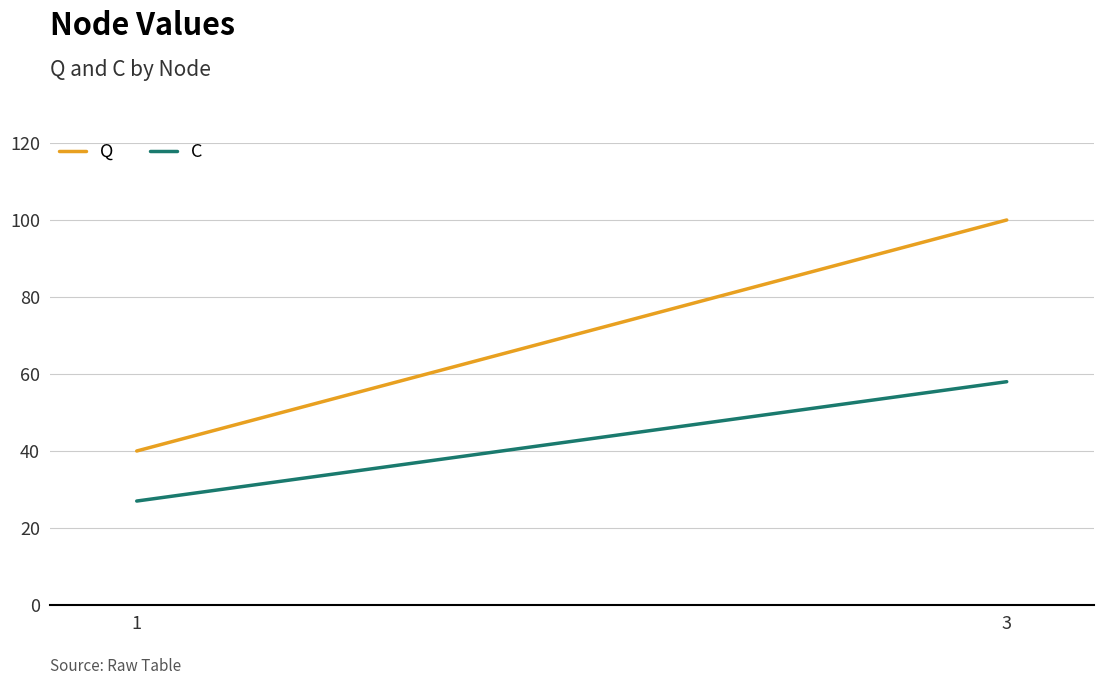

Which series has the largest range (max minus min)?

Q